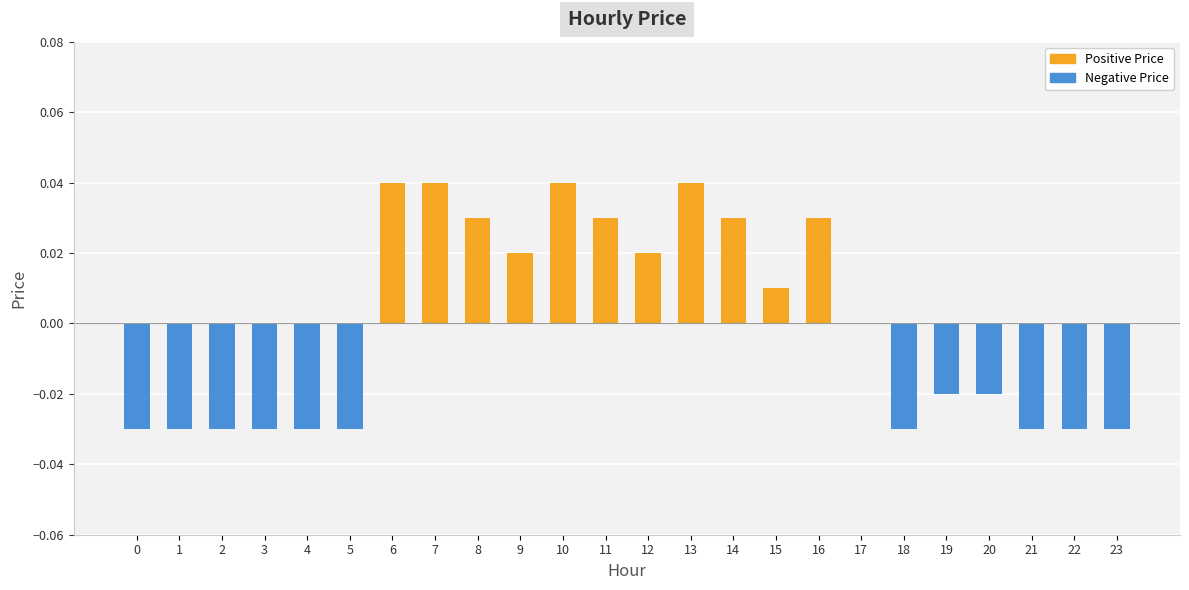

The value of Negative Price at 17 is -0.0. True or false?

False